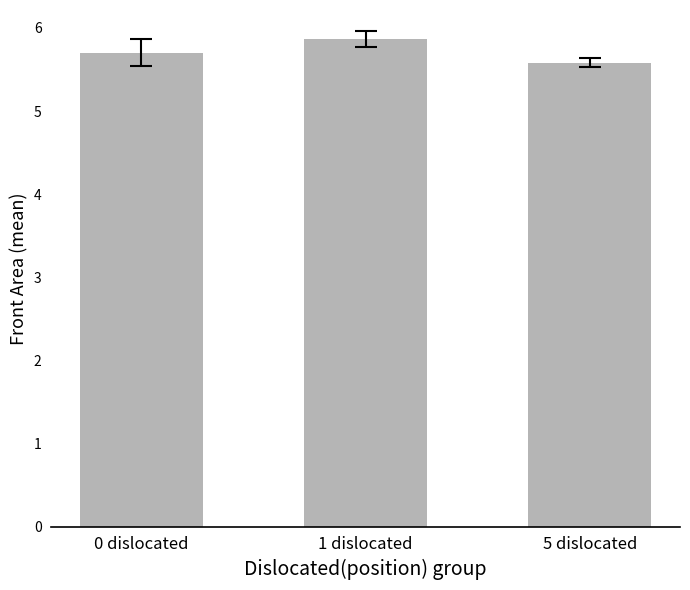

Count the values in the range 5 to 6.

3